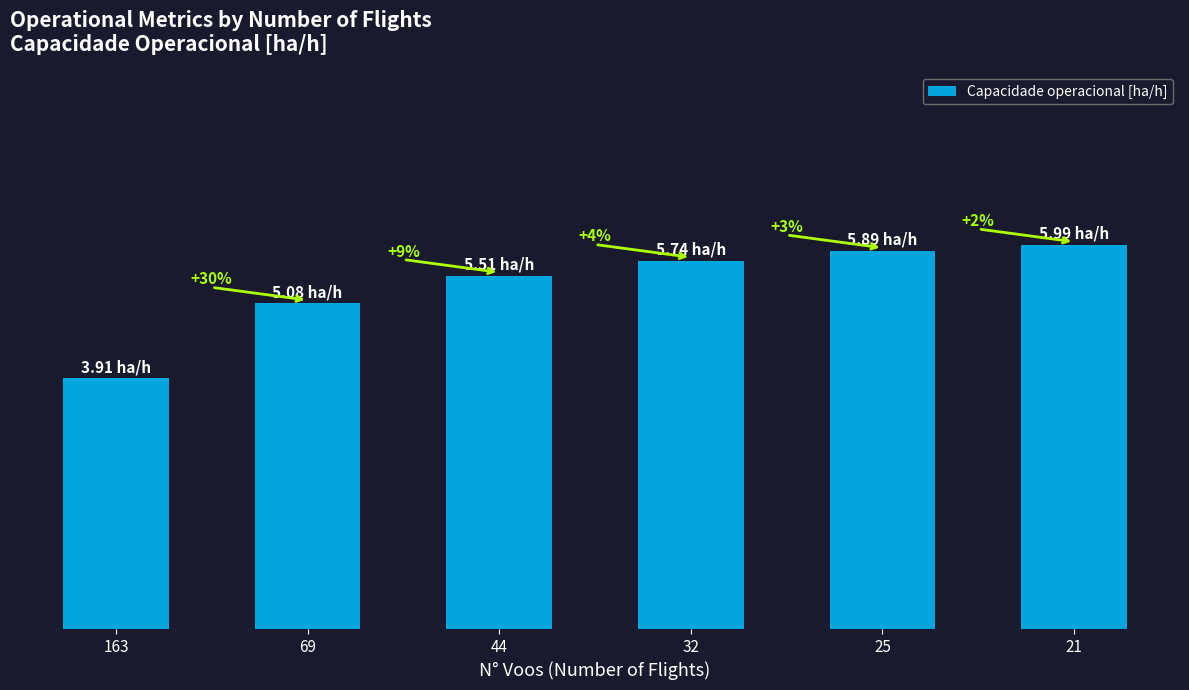

Between 32 and 69, which is larger?

32